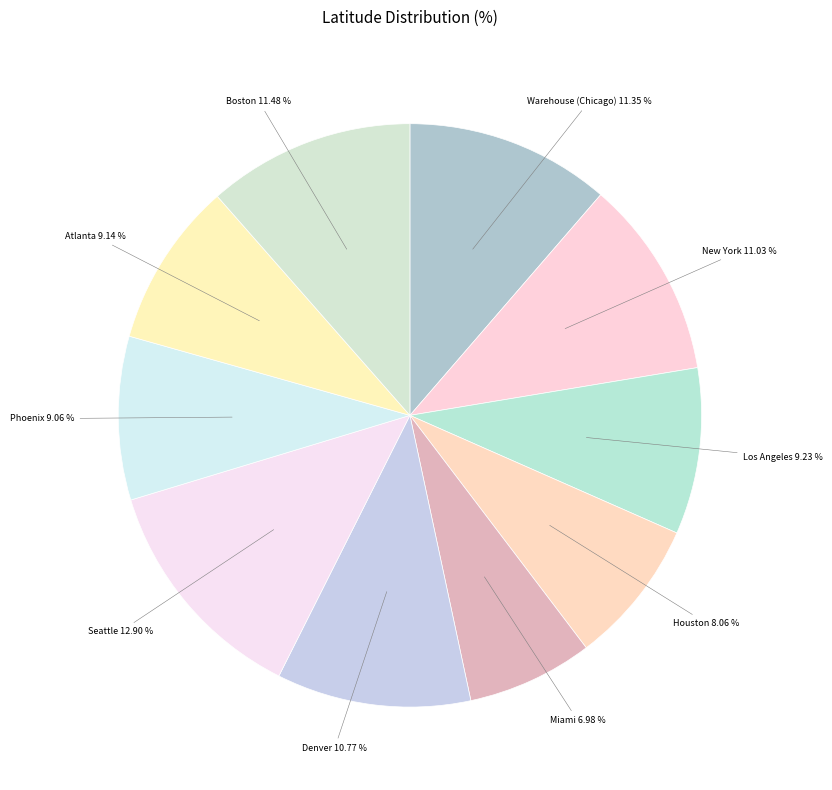

Is it true that Los Angeles is 24% of the pie?

False